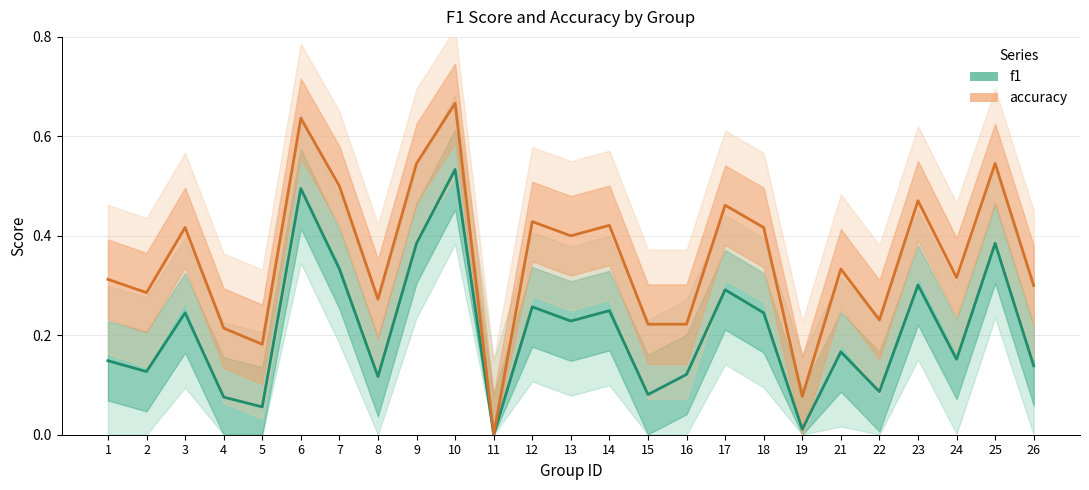

Rank the categories by accuracy value from lowest to highest.

11, 19, 5, 4, 15, 16, 22, 8, 2, 26, 1, 24, 21, 13, 3, 18, 14, 12, 17, 23, 7, 9, 25, 6, 10